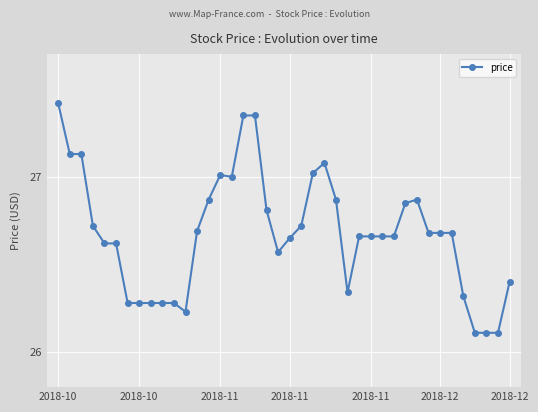

Is this an area chart (filled region under the line)?

No